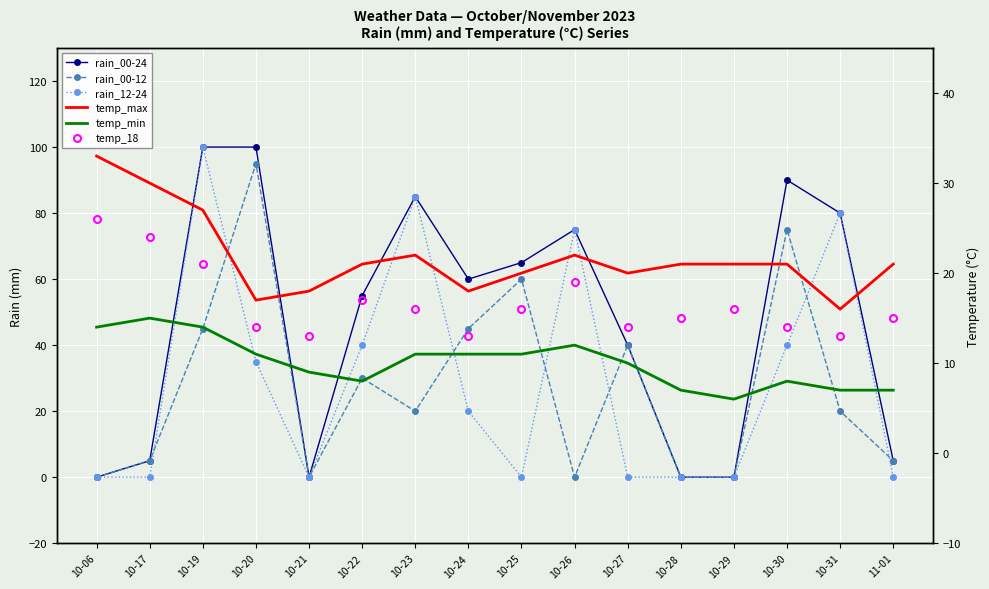

Where is rain_00-12 nearest to the value 47?

10-19